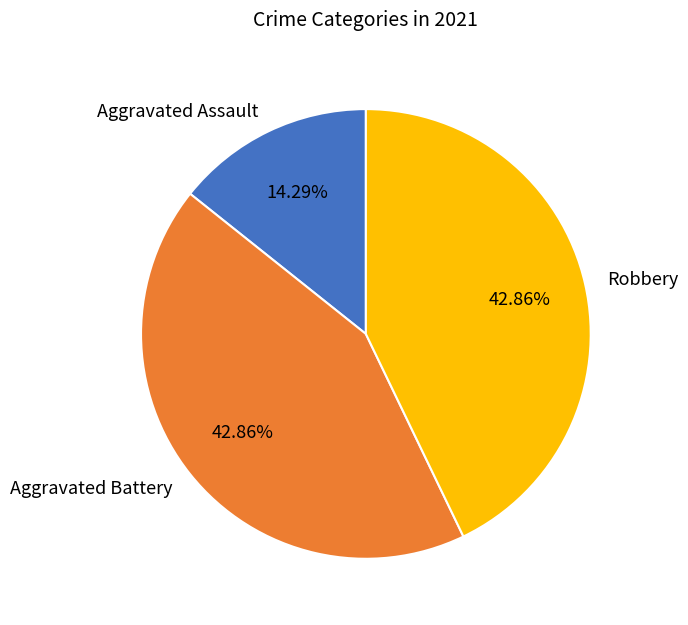

Does any single category account for the majority?

No